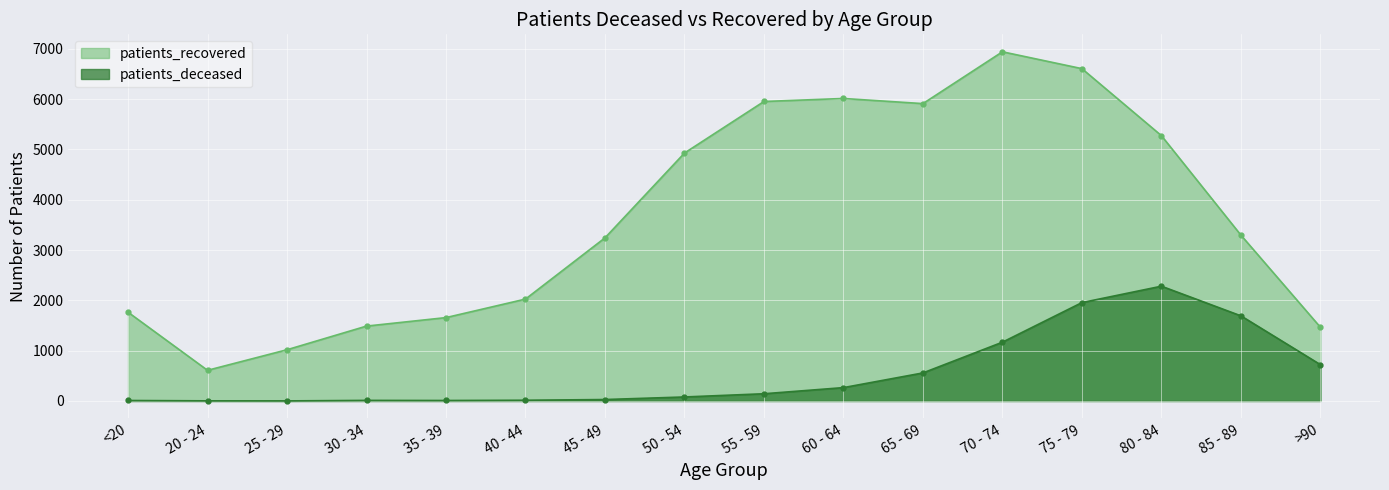

True or false: patients_recovered and patients_deceased intersect in this chart.

False